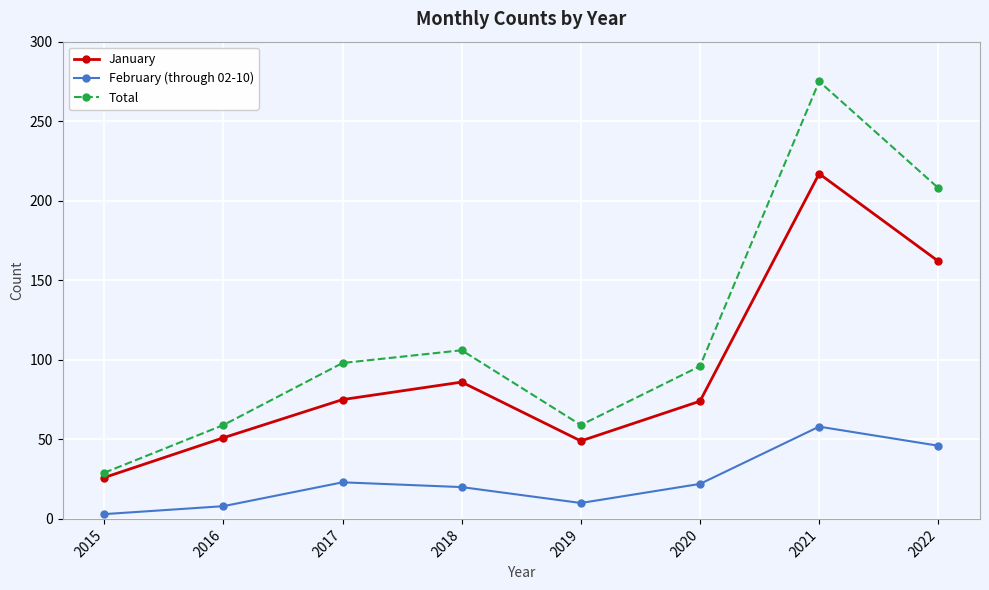

At which category does February (through 02-10) reach its first local valley?

2019